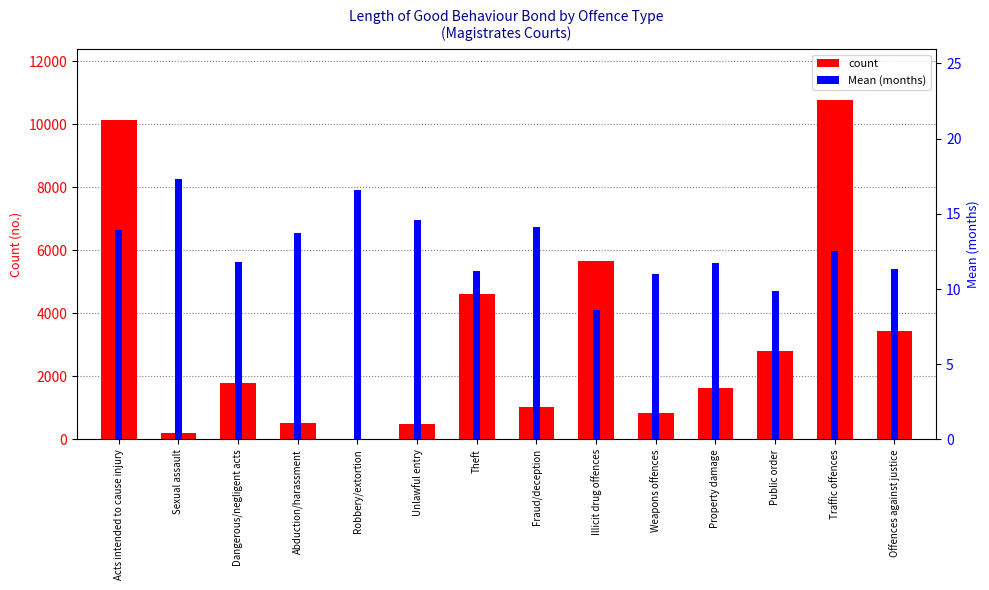

Which series has the largest range (max minus min)?

count